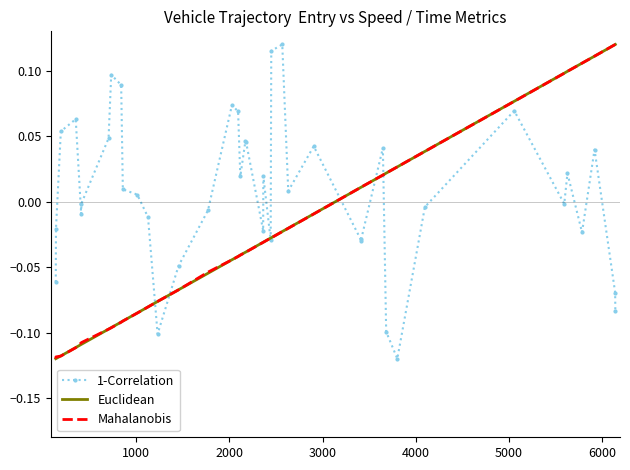

At how many categories does at least one series exceed 0?

30